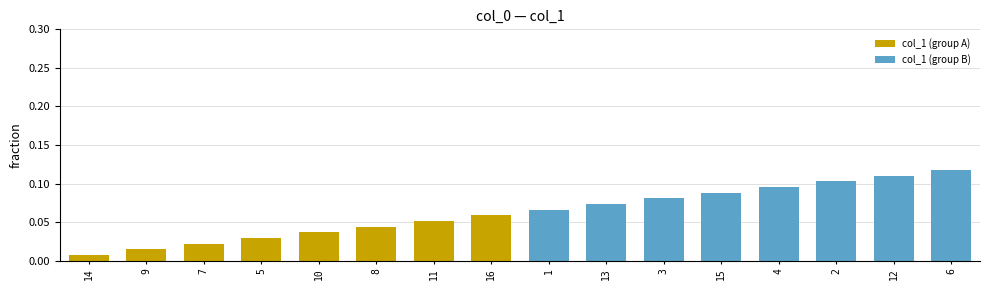

What is the label of the 3rd bar from the right?

2